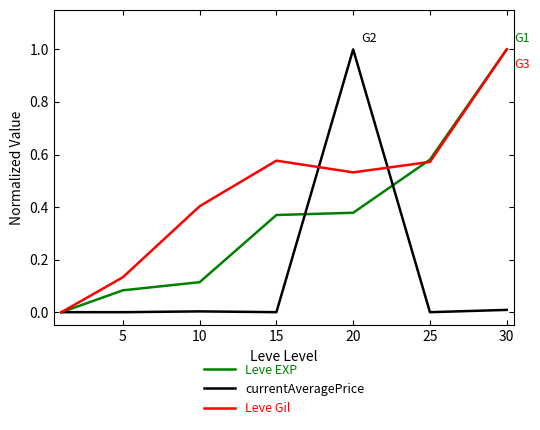

Which series has the largest total across all categories?

Leve Gil